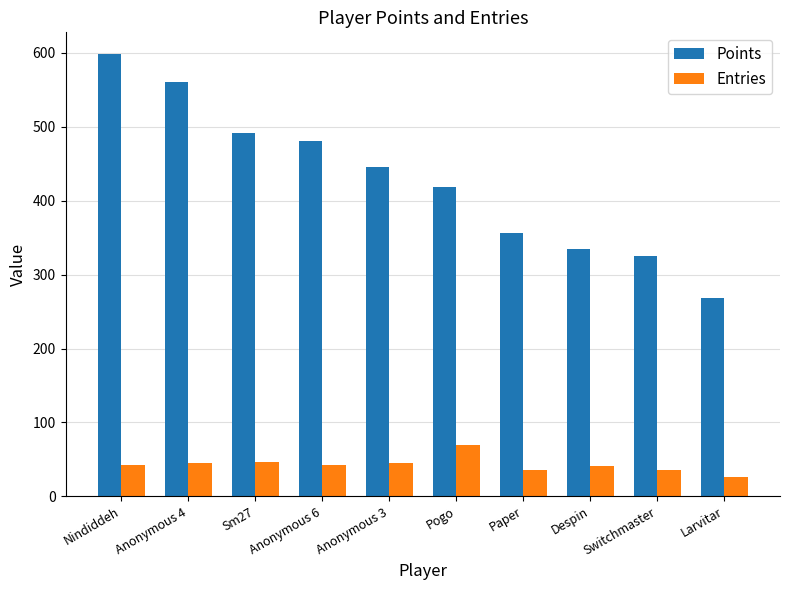

What are all the series names shown in the legend?

Points, Entries